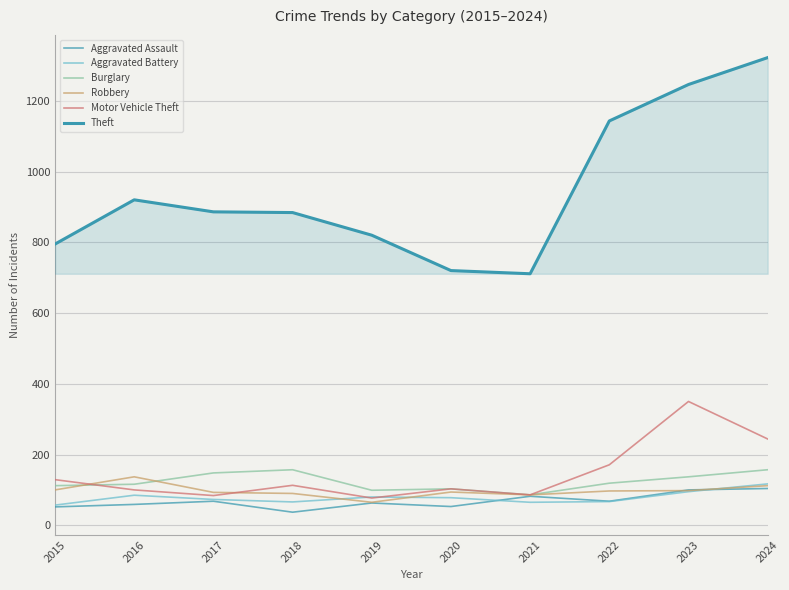

What is the average value of the Burglary series?

123